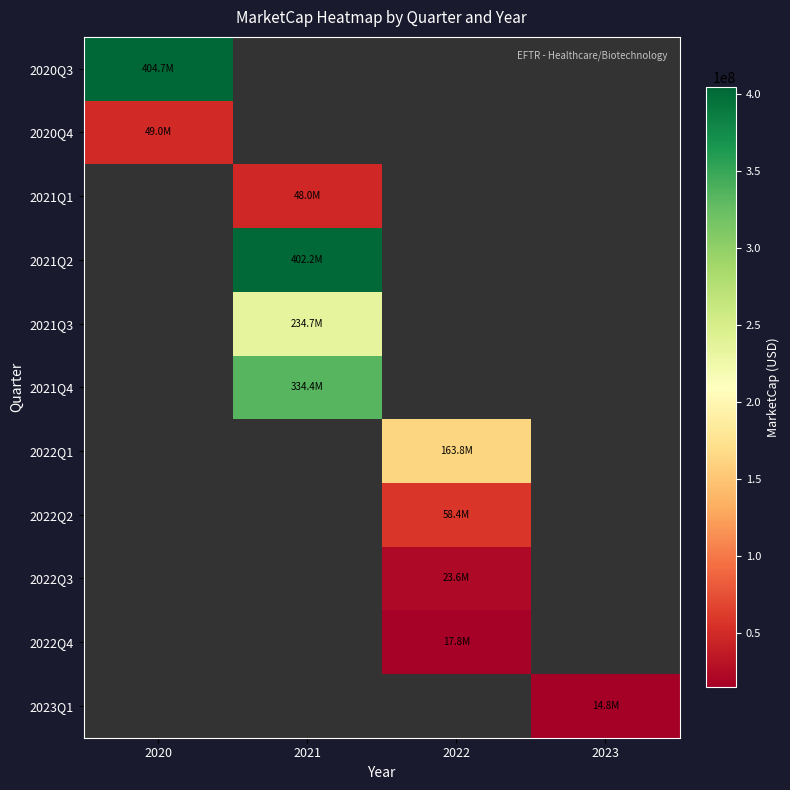

The value of 2022Q2 at 2022 is 58388592.3. True or false?

True